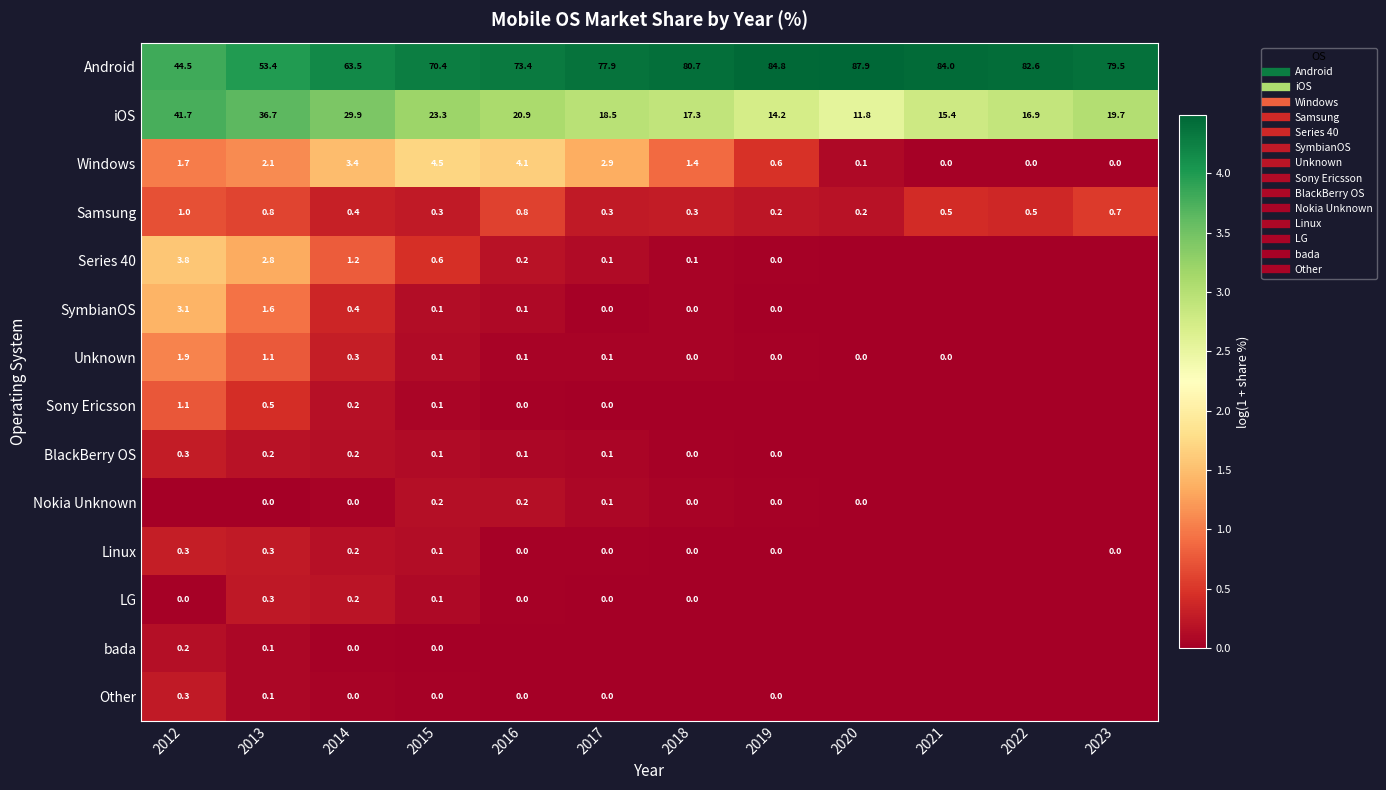

What is the lowest value of the Samsung series?

0.2